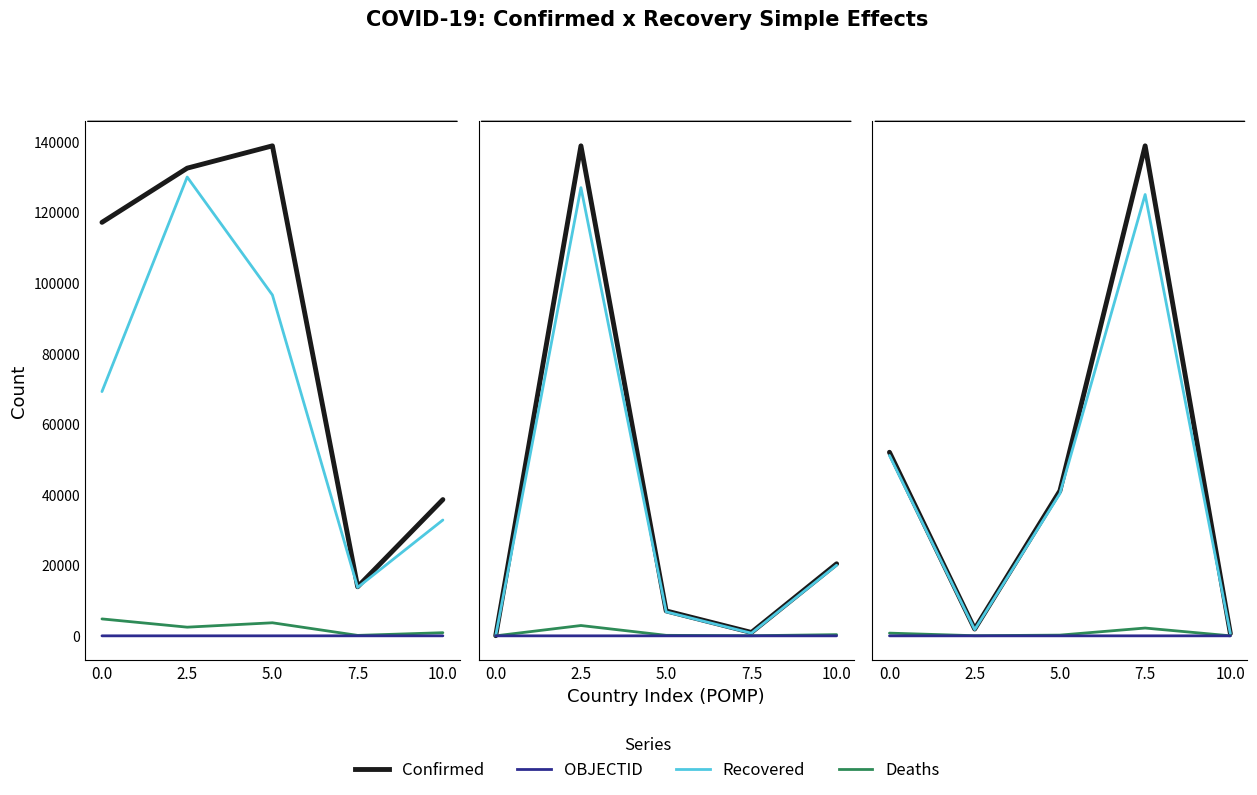

List the labels in order of Deaths value, smallest first.

10.0, 2.5, 5.0, 0.0, 7.5